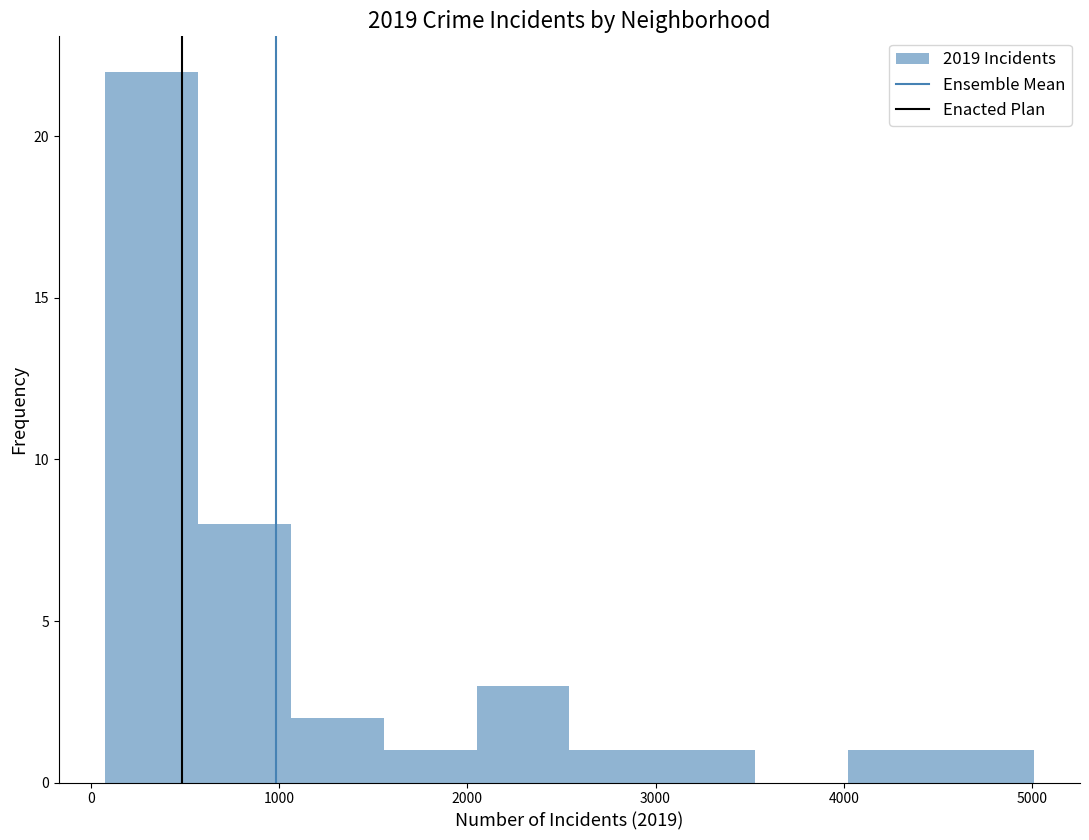

Reading left to right, list every bar in this chart as the range it spans on the x-axis followed by its height. Neither the bar edges nor the heights are printed on the chart, so give them approximately, as read against the axes.

100 to 600: 22
600 to 1100: 8
1100 to 1600: 2
1600 to 2000: 1
2000 to 2500: 3
2500 to 3000: 1
3000 to 3500: 1
3500 to 4000: 0
4000 to 4500: 1
4500 to 5000: 1